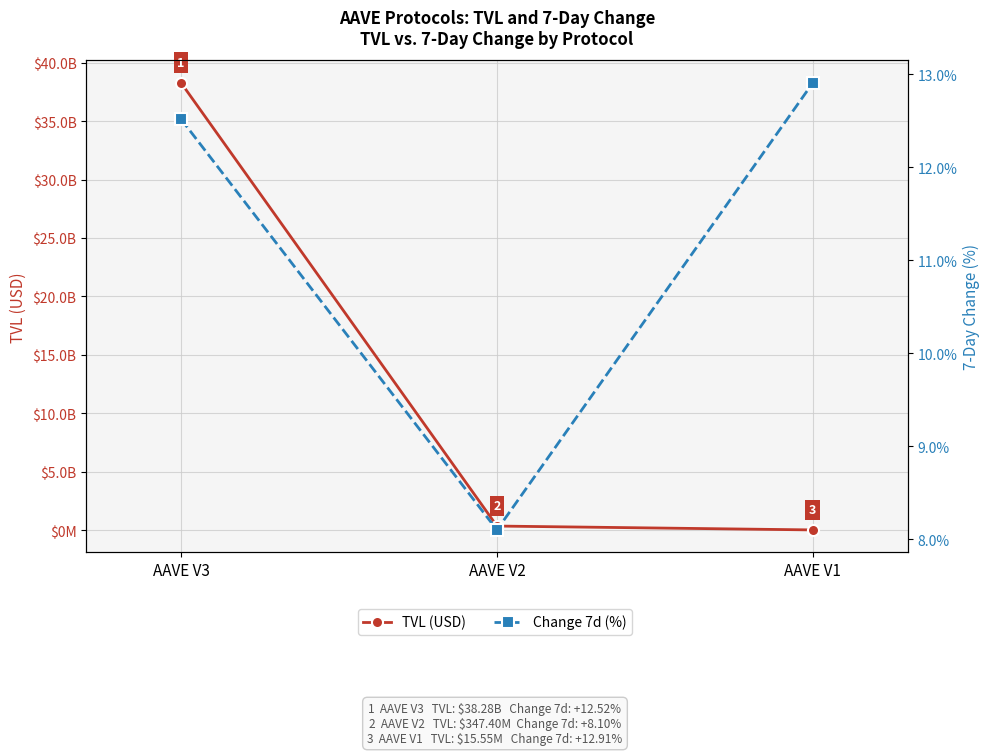

Is it true that Change 7d (%) equals 8.1 at AAVE V2?

True